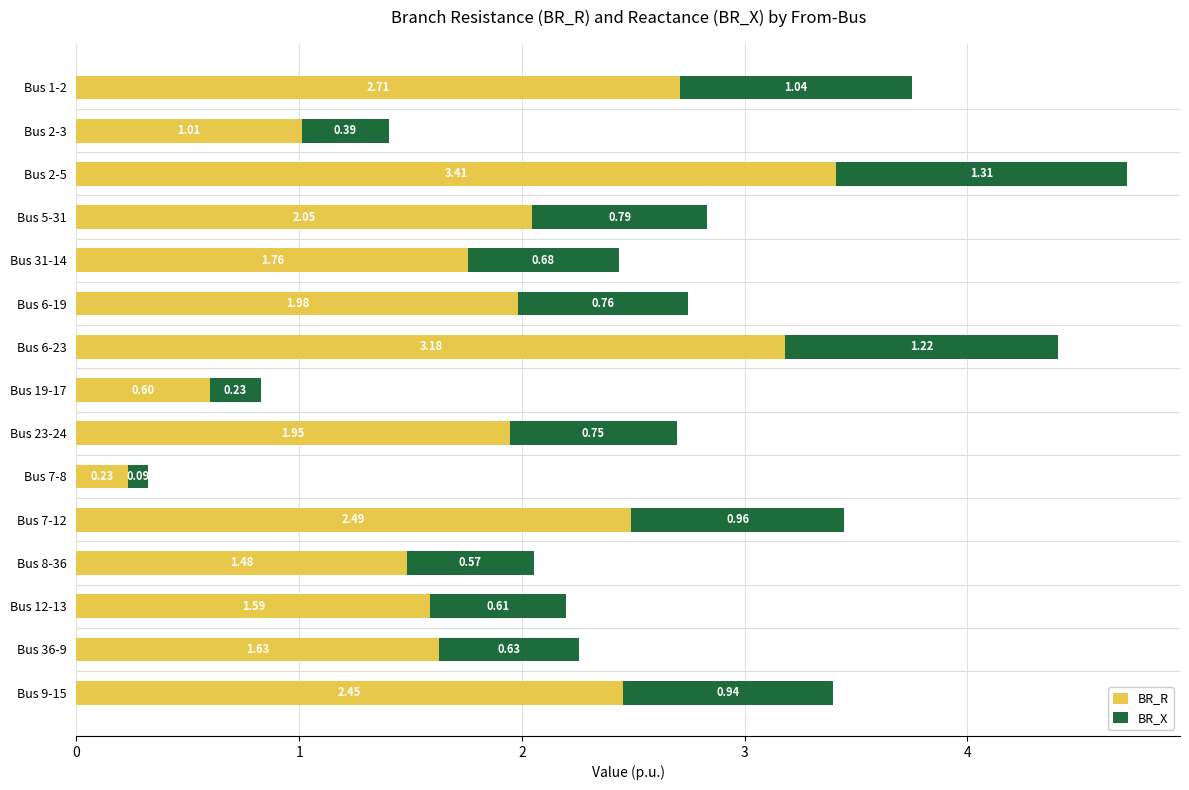

What is the difference between the BR_R values at Bus 2-5 and Bus 5-31?

1.4